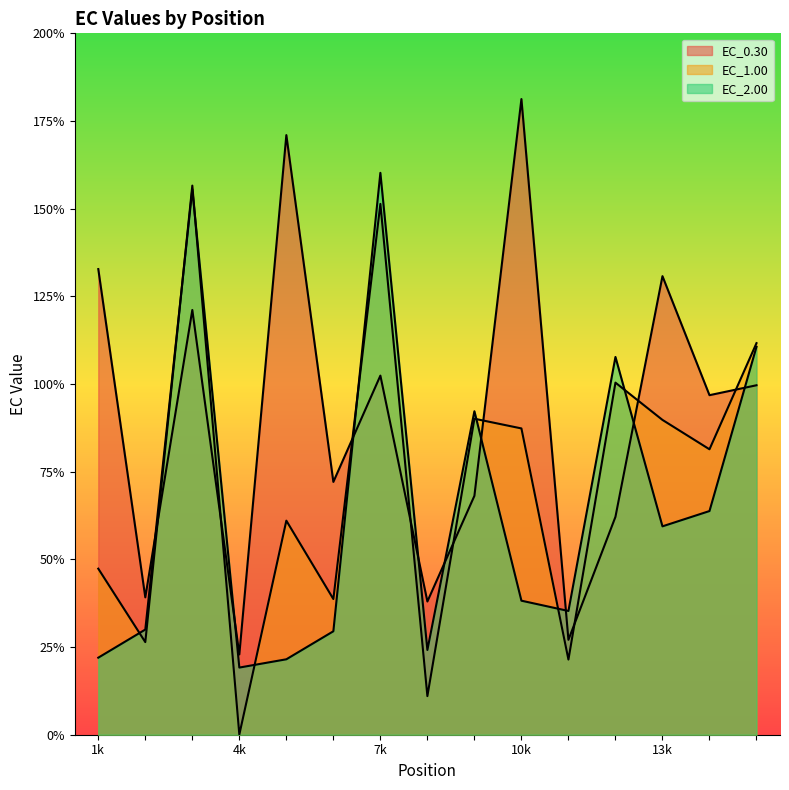

Between 3 and 5, which is larger?

5